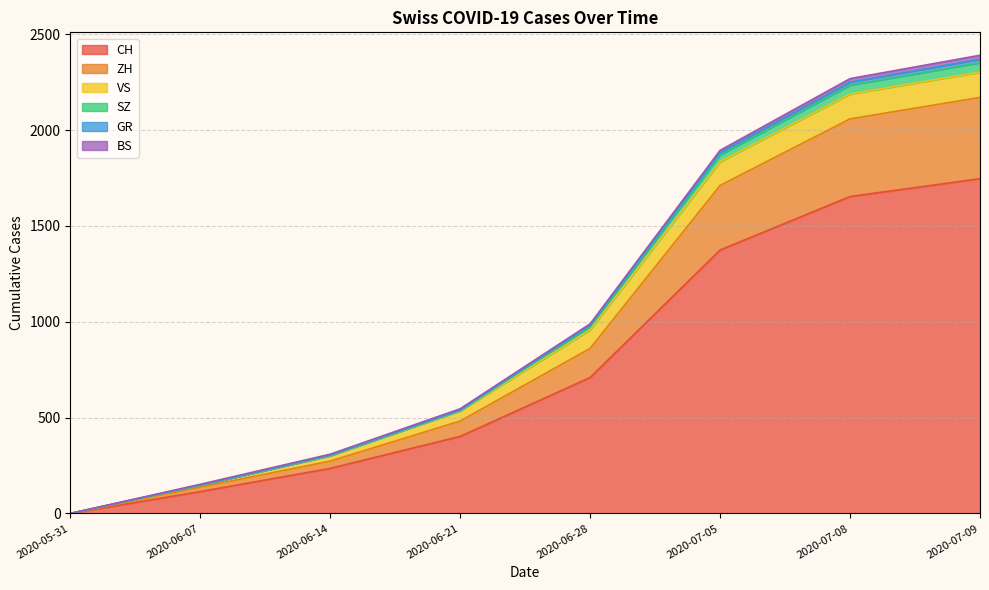

Which category has the highest value in the CH series?

2020-07-09